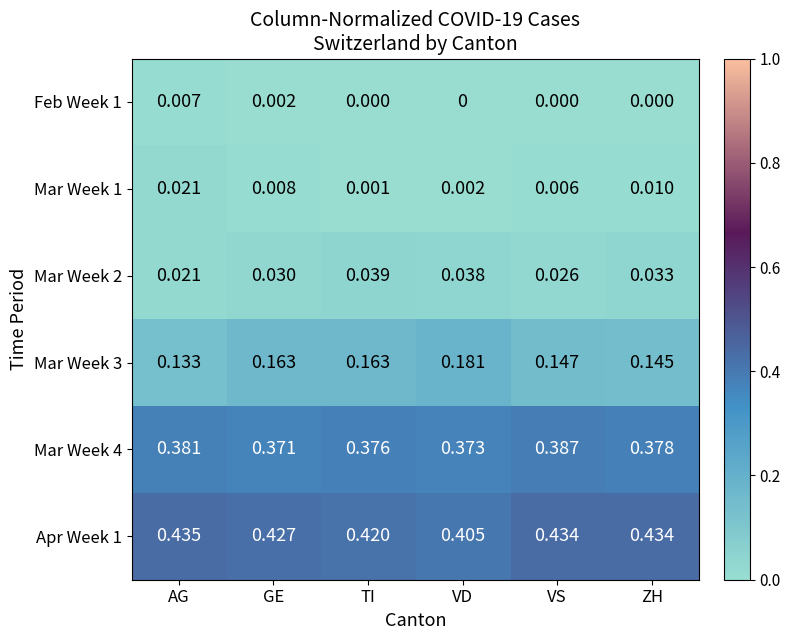

Is the value of Mar Week 2 at GE greater than the value of Apr Week 1 at VS?

No